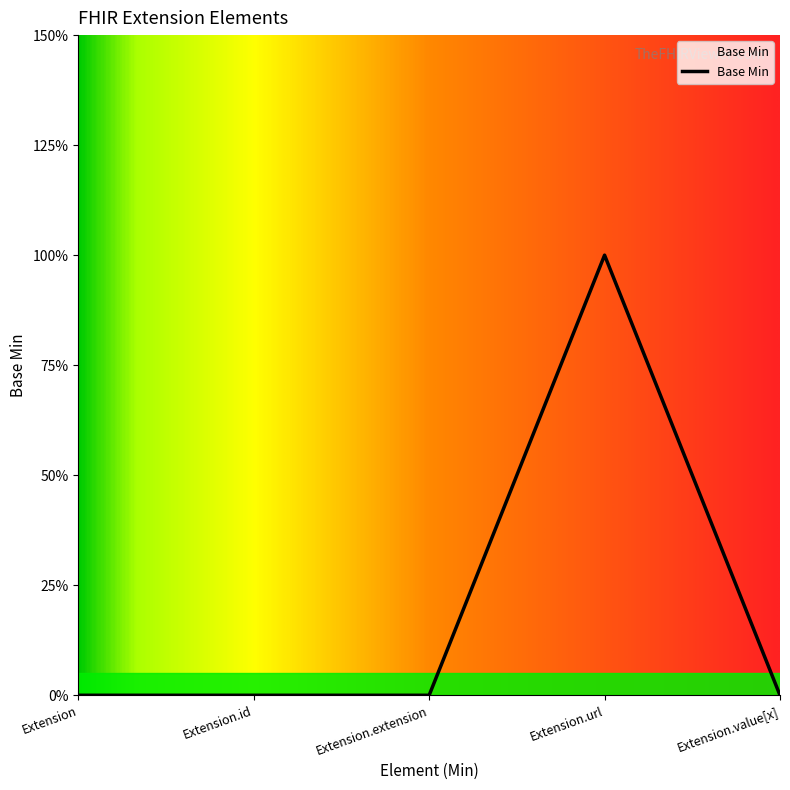

Does the chart have visible grid lines?

No